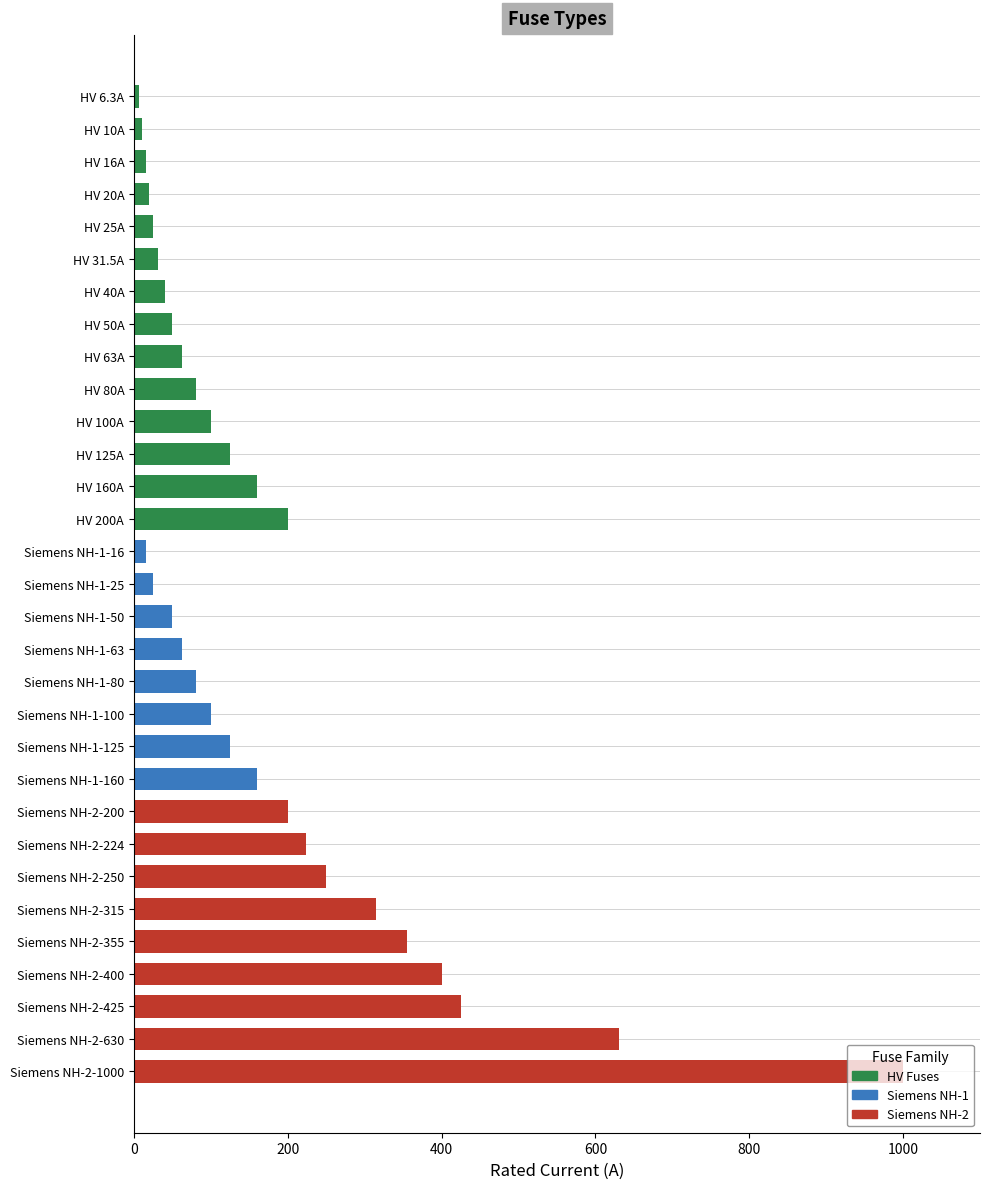

How many categories are shown in the chart?

31